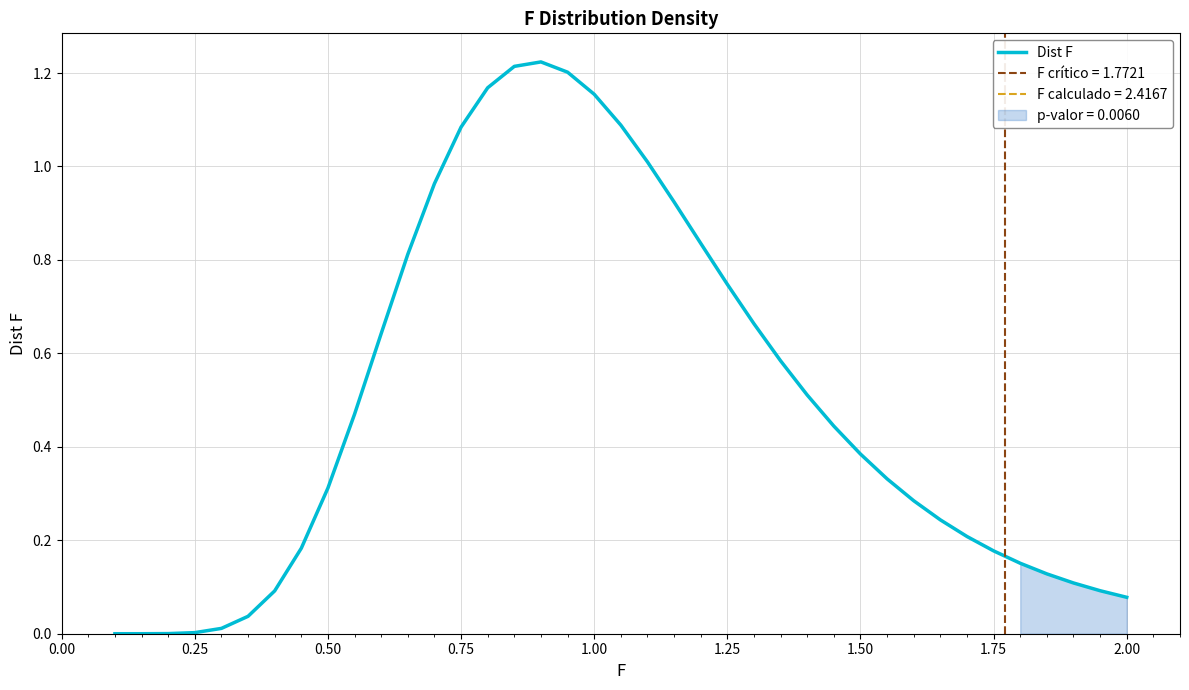

What is the difference between the maximum and minimum values?

1.2